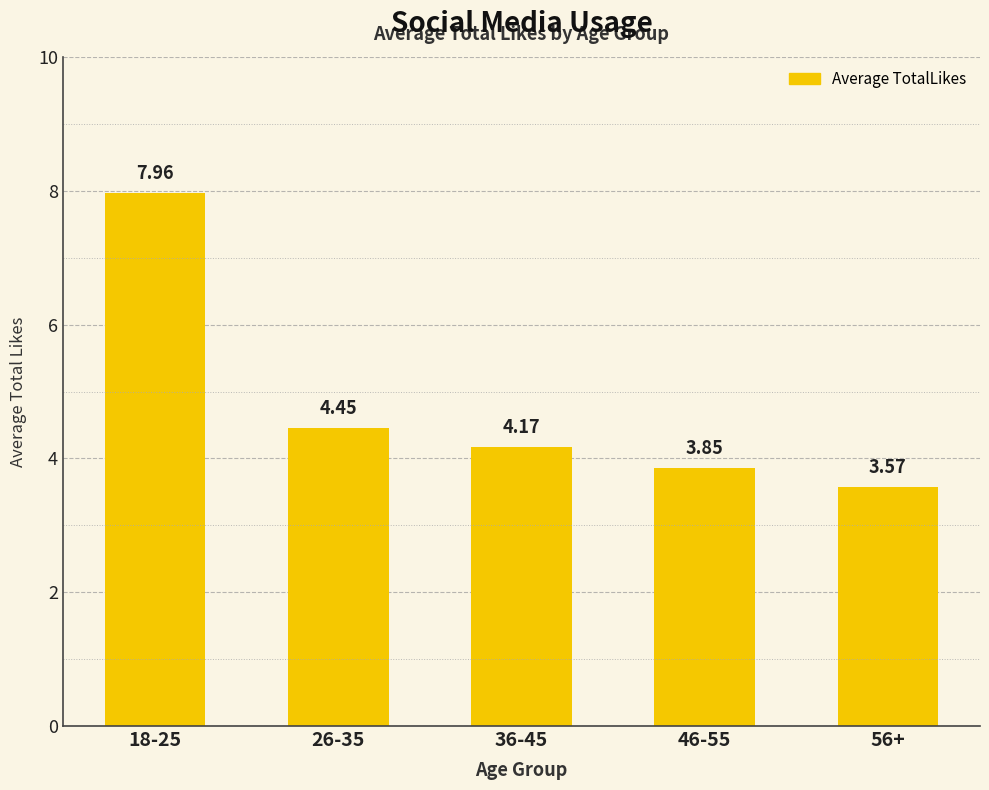

Where is the data nearest to the value 5?

26-35